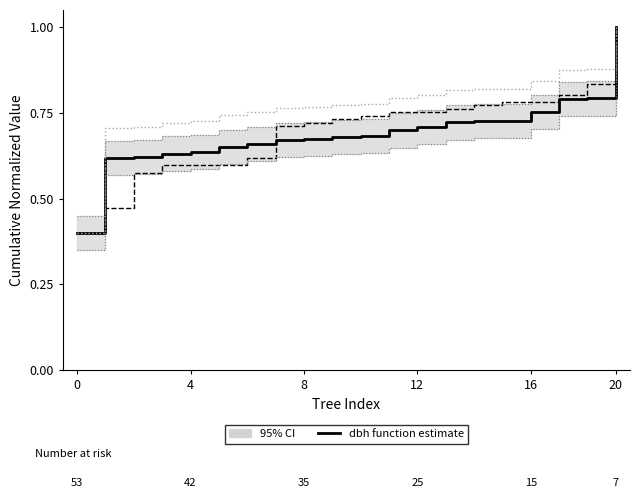

True or false: dbh estimate has a value of 0.4 at 0.

True